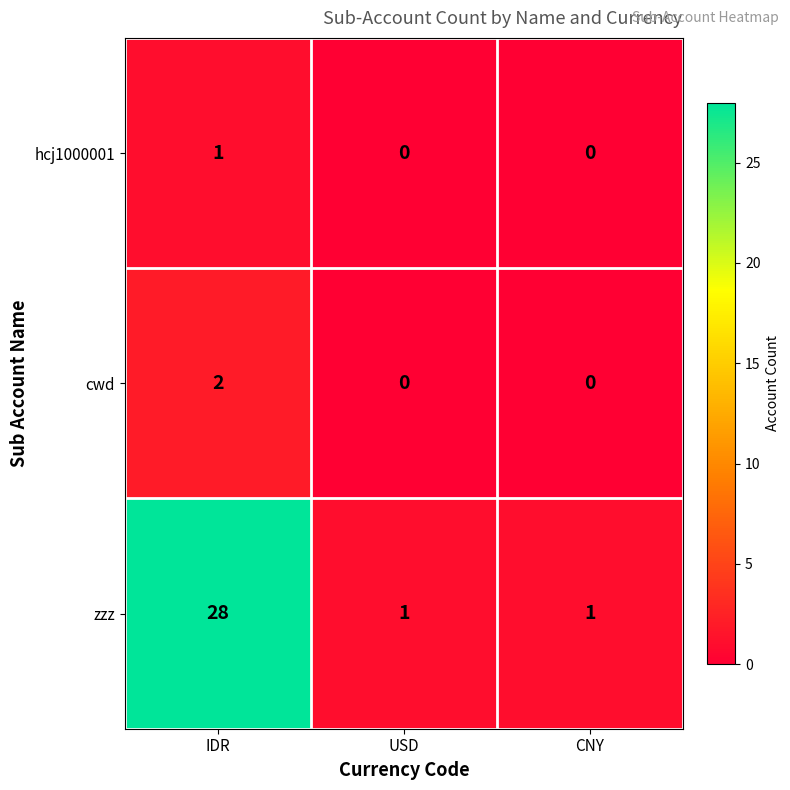

At how many categories does at least one series exceed 9?

1